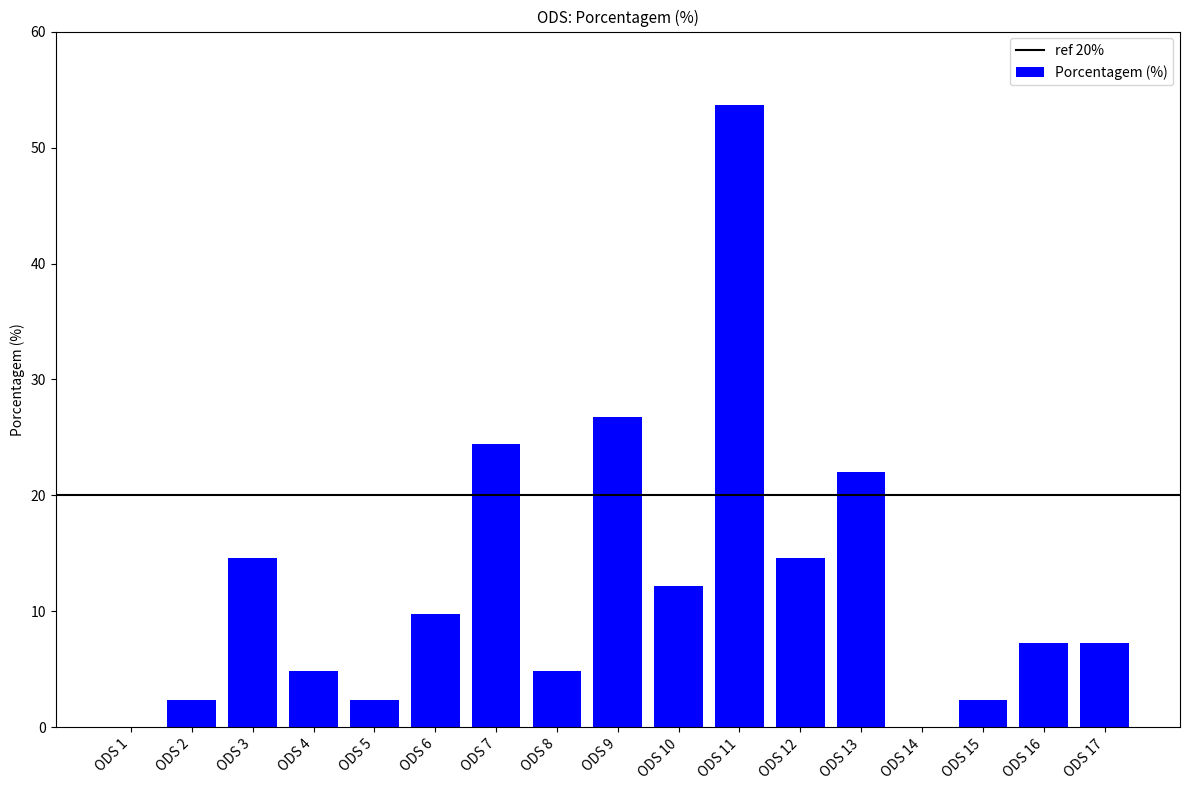

Are the bars horizontal?

No